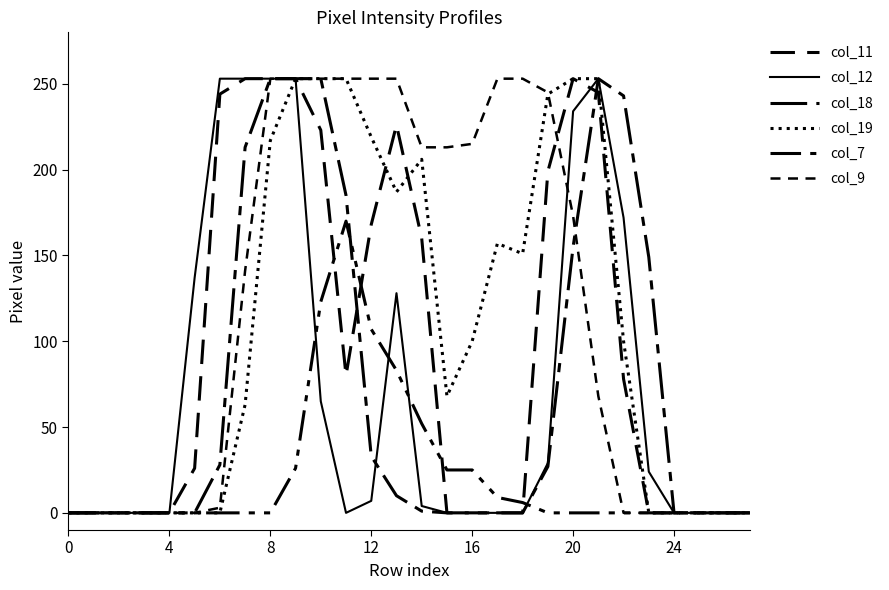

Which series has the largest range (max minus min)?

col_11